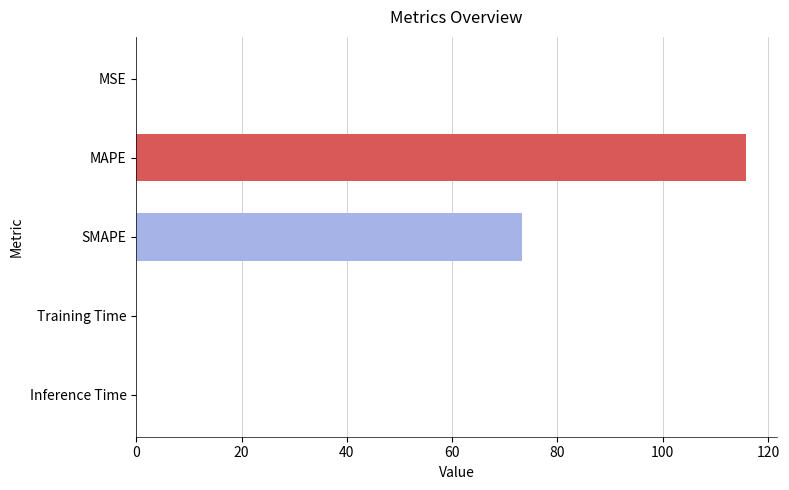

The chart shows a value of 0.0 at Training Time. True or false?

True